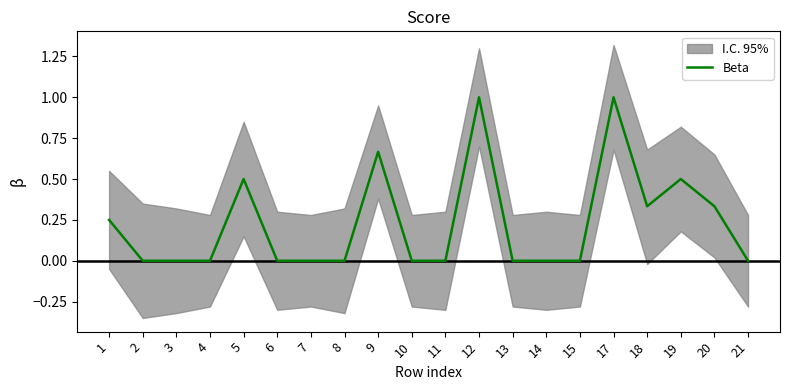

True or false: the data has more than 2 interior local peaks.

True